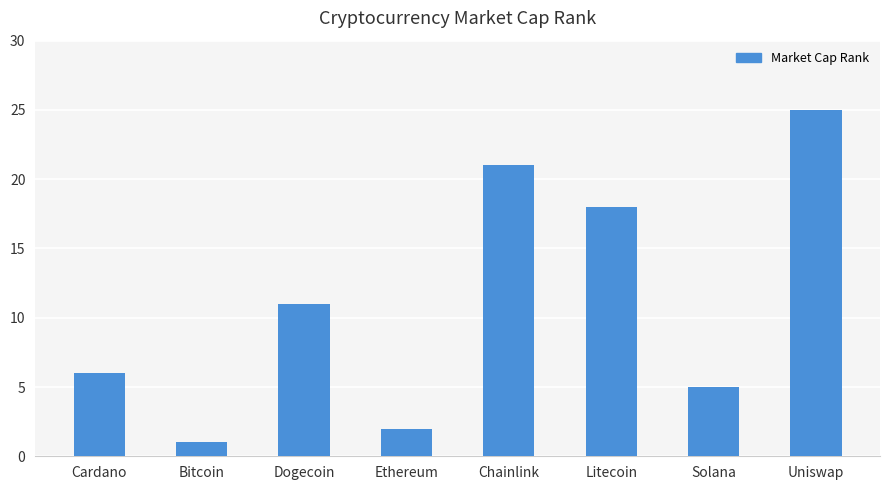

The value at Dogecoin is 11. True or false?

True